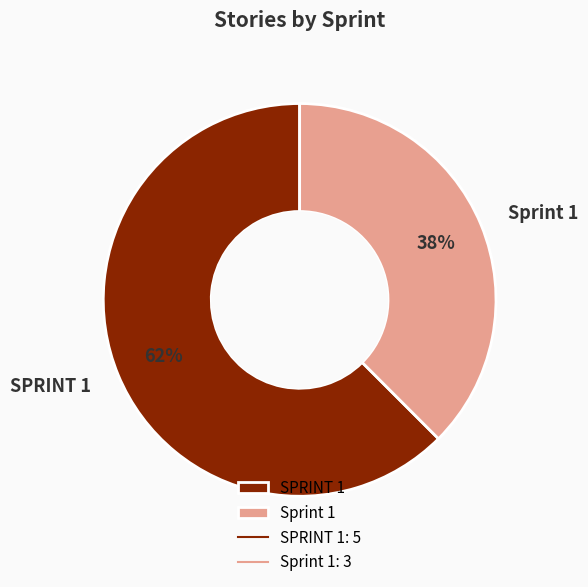

Is the sum of Sprint 1 and SPRINT 1 greater than half?

Yes